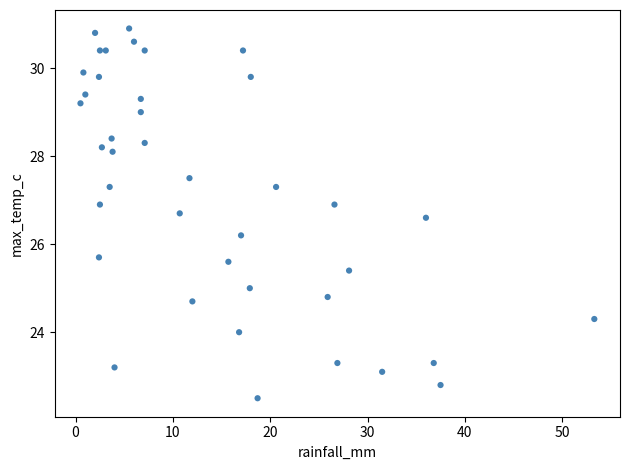

What is the range of X values (max minus min)?

52.8